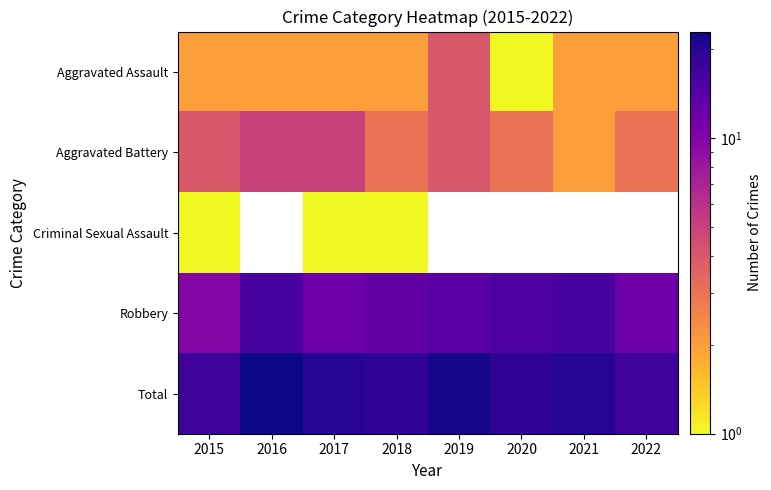

What is the highest value of the Criminal Sexual Assault series?

1.0